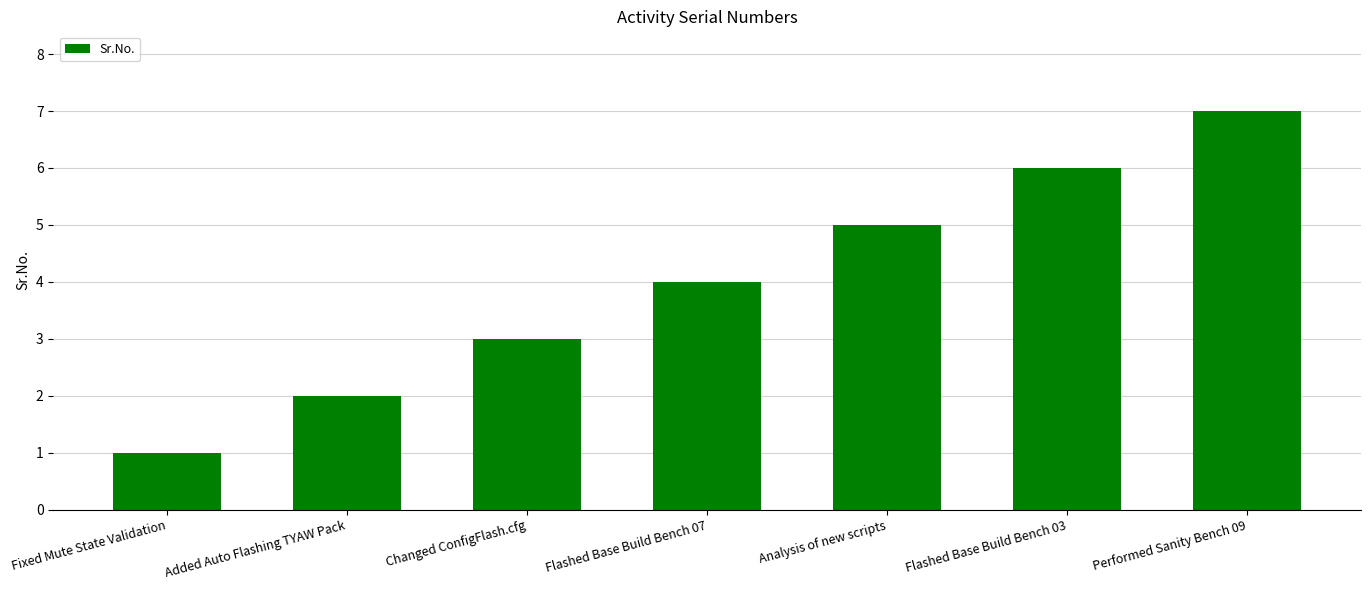

What is the label of the 6th bar from the left?

Flashed Base Build Bench 03